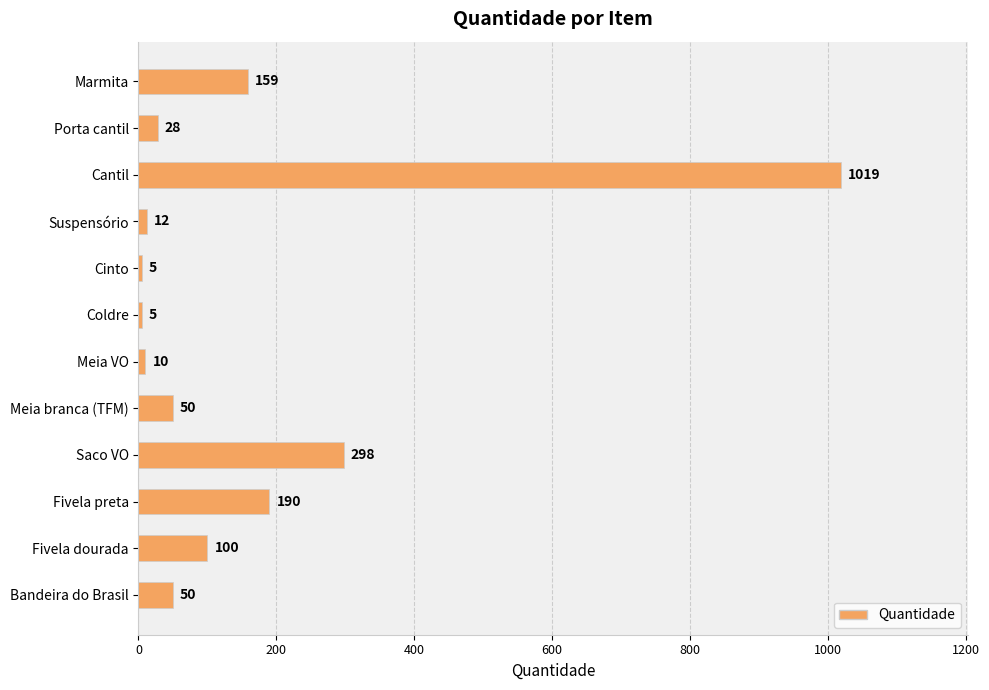

At which label is the value closest to 512?

Saco VO